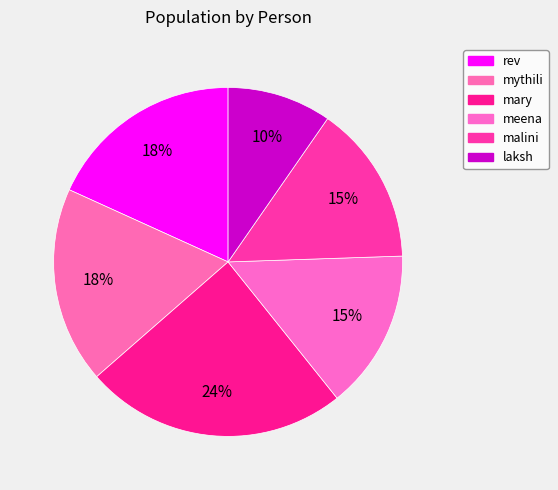

How many segments does this pie chart have?

6